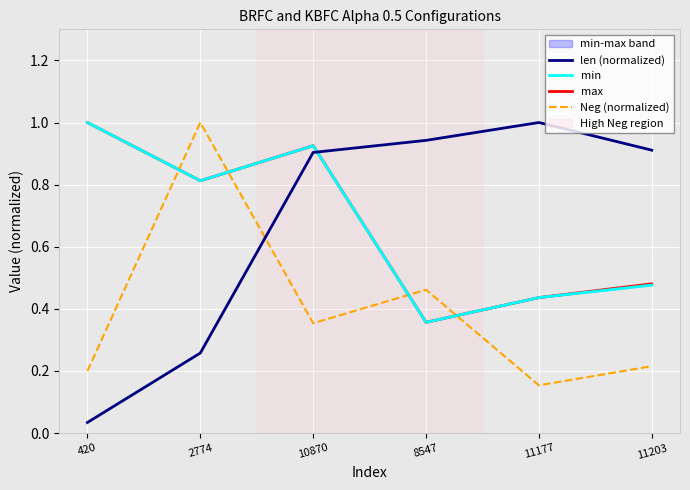

True or false: Neg (normalized) has a value of 0.0 at 11177.

False